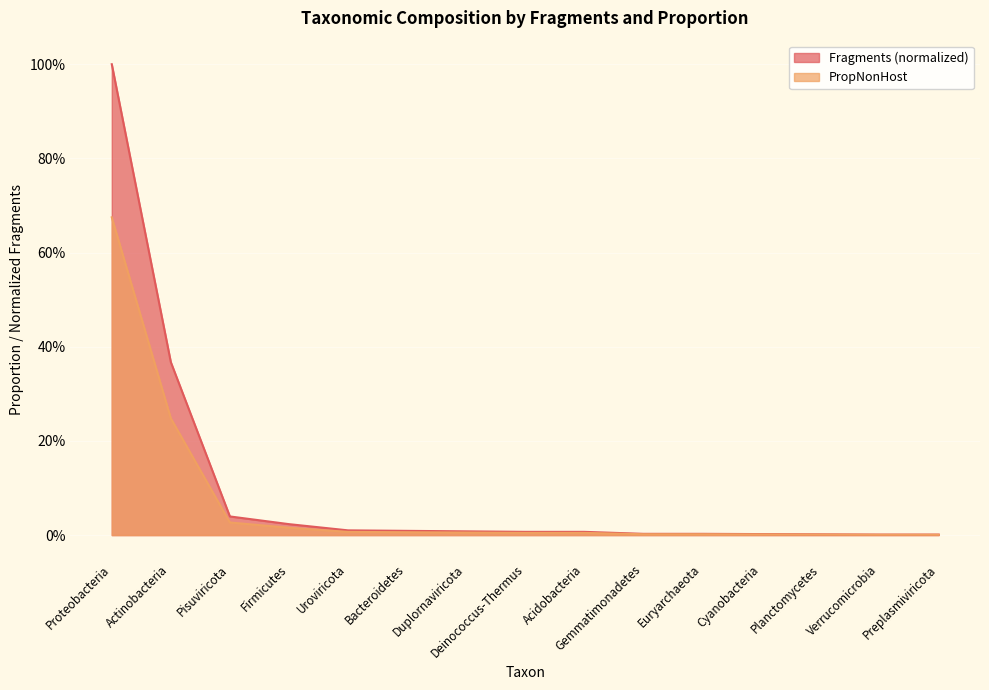

True or false: Fragments and PropNonHost intersect in this chart.

False